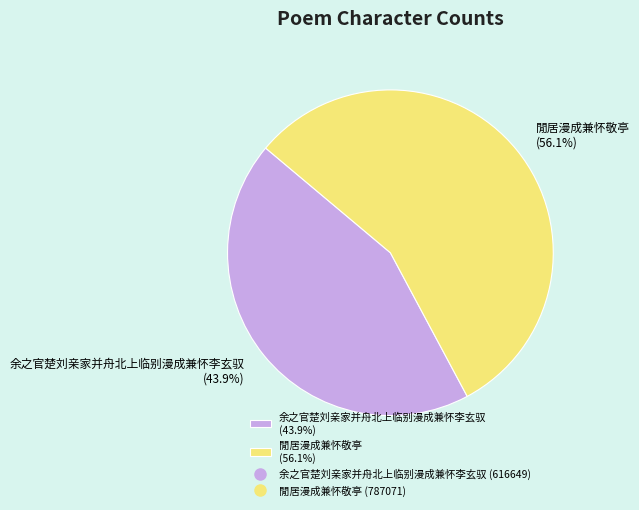

Which slice is the smallest?

余之官楚刘亲家并舟北上临别漫成兼怀李玄驭